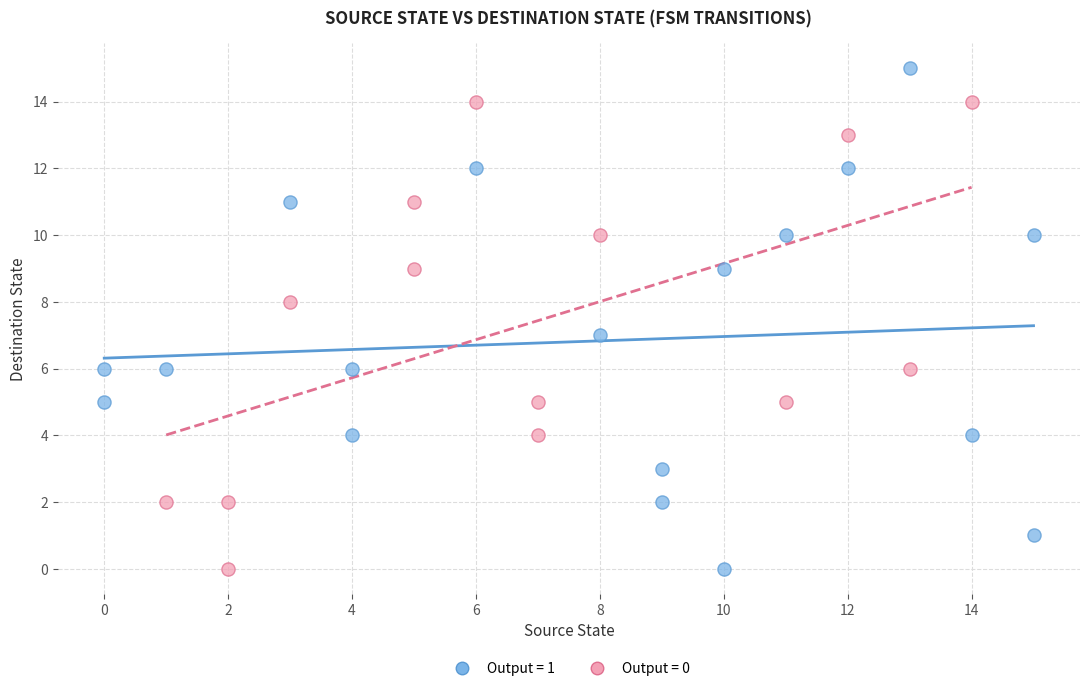

Which series reaches the maximum Y coordinate?

Output = 1